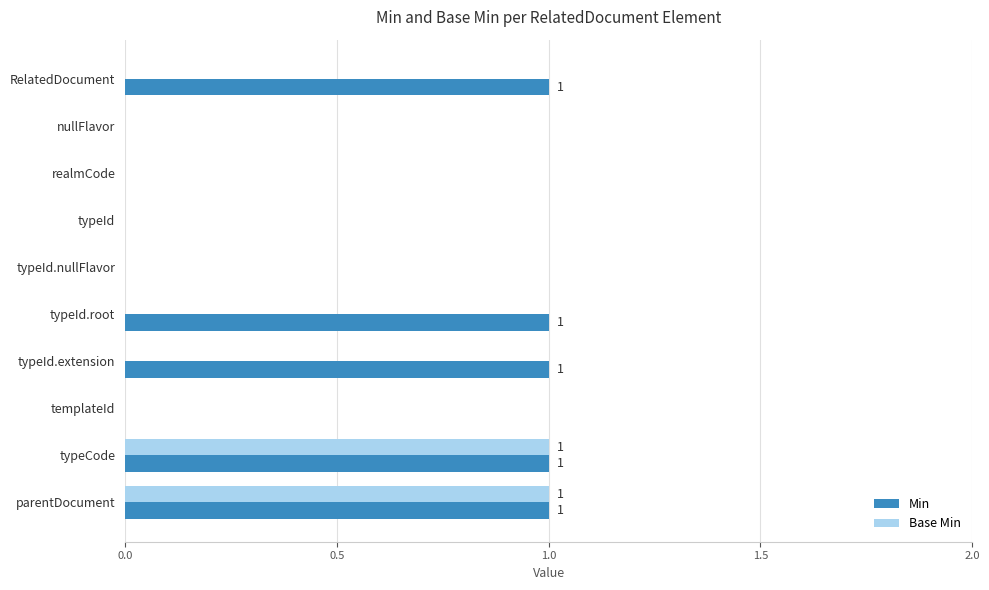

True or false: Base Min has a value of 0 at typeId.extension.

True